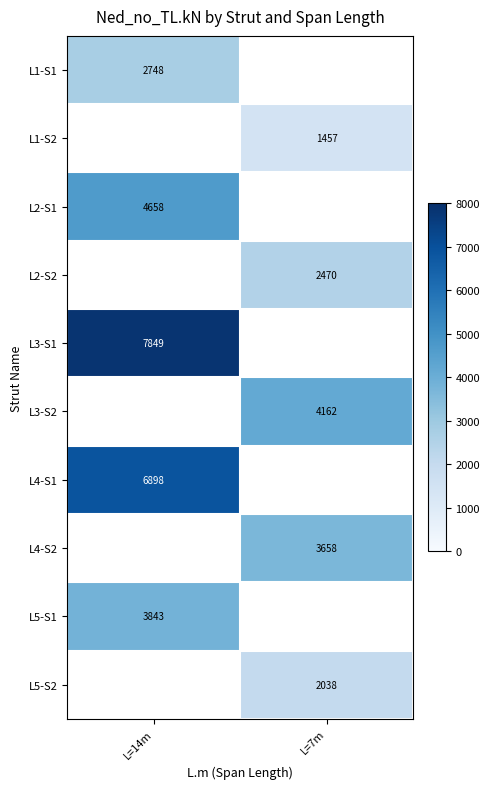

True or false: L3-S1 has a value of 4895 at L=14m.

False